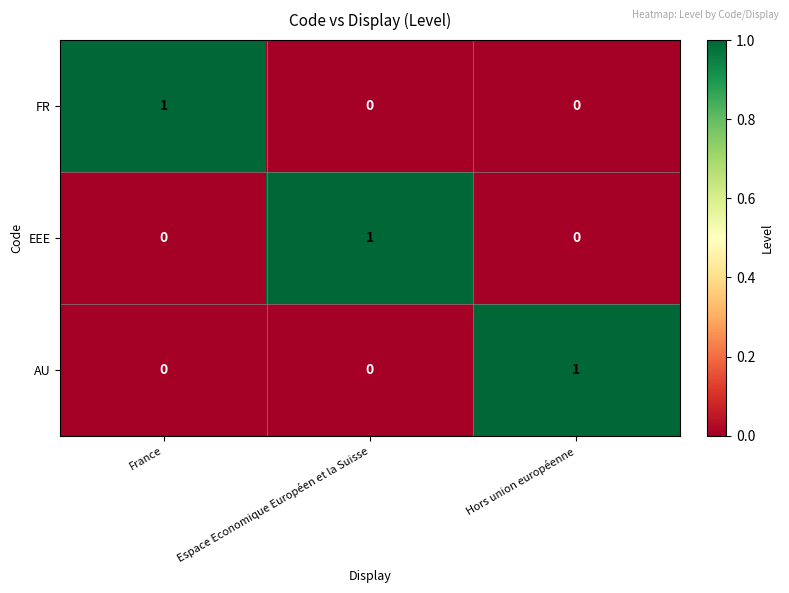

Is it true that FR equals 0 at Espace Economique Européen et la Suisse?

True